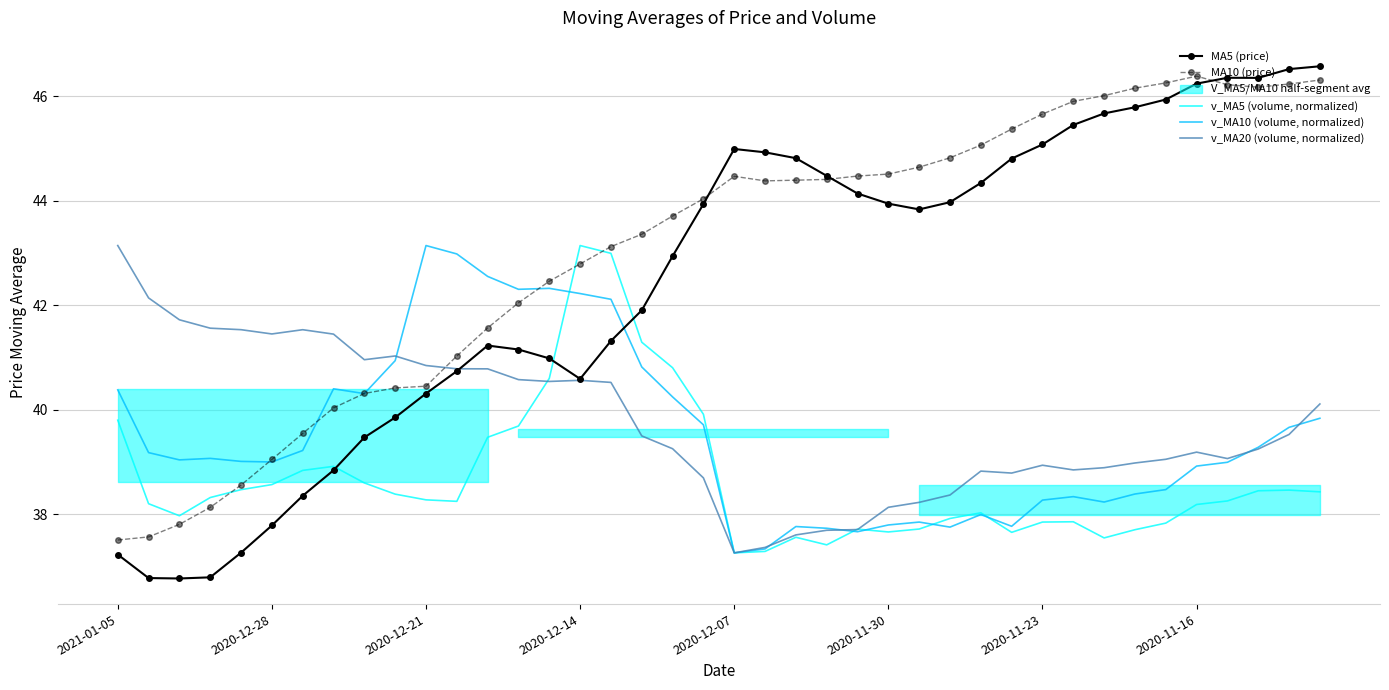

How many times do MA5 (price) and v_MA10 (volume, normalized) cross each other?

1